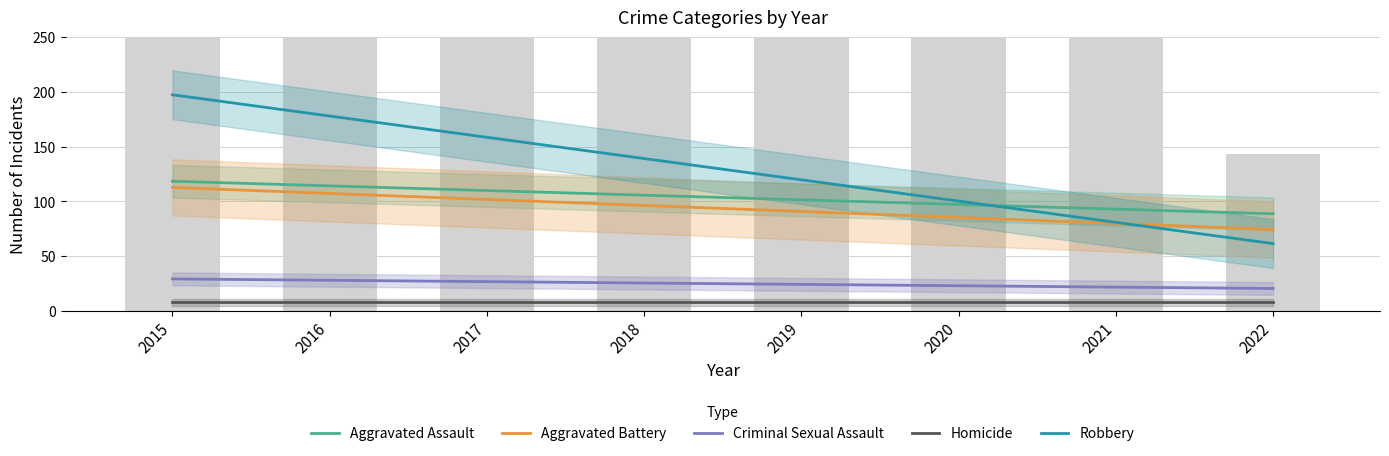

The Aggravated Battery series shows 41.8 at 2019. True or false?

False